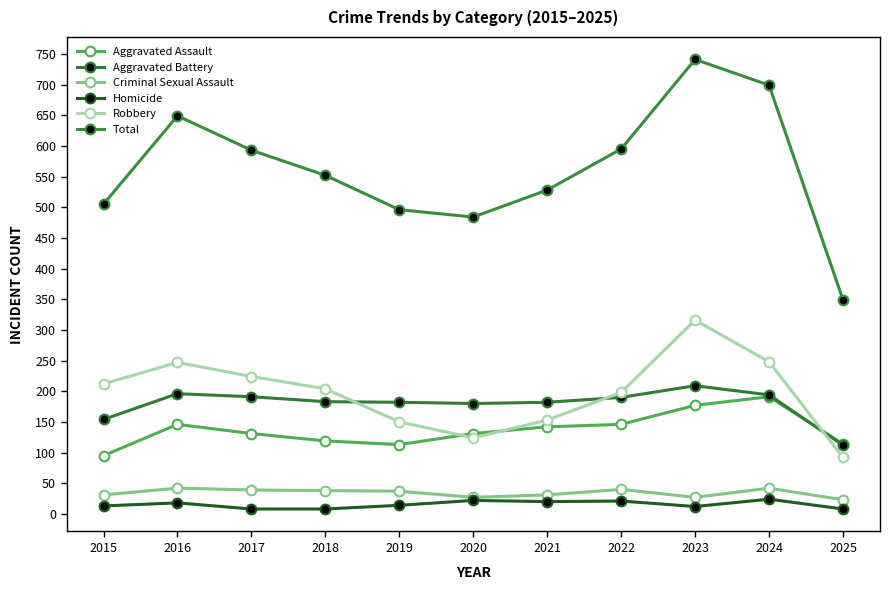

List the series in order of their peak value, lowest first.

Homicide, Criminal Sexual Assault, Aggravated Assault, Aggravated Battery, Robbery, Total